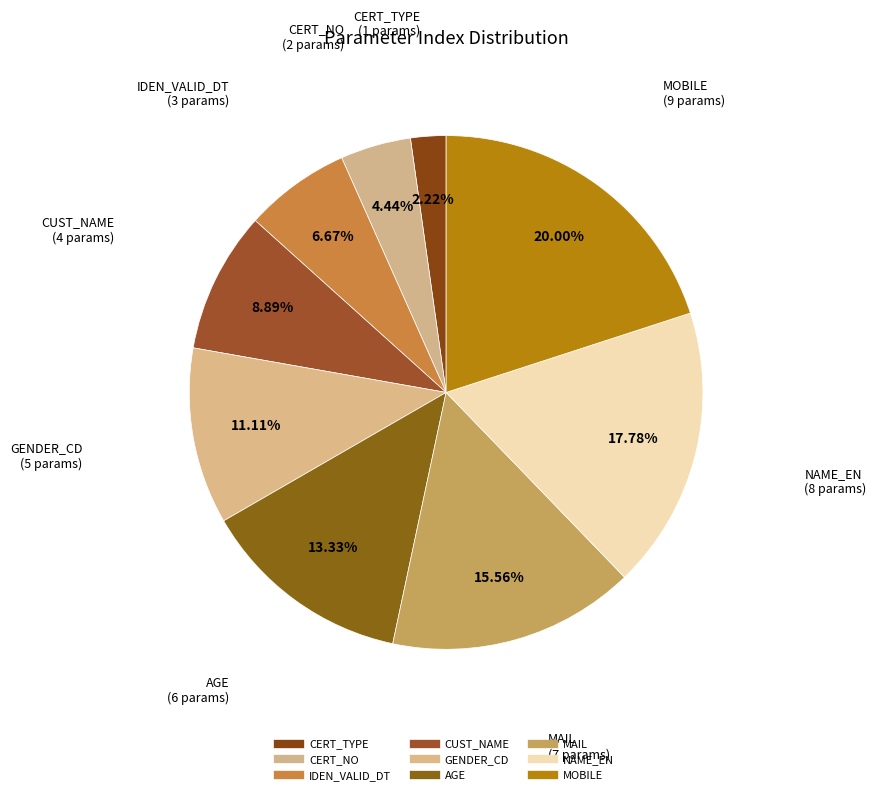

Count the number of slices in the pie.

9